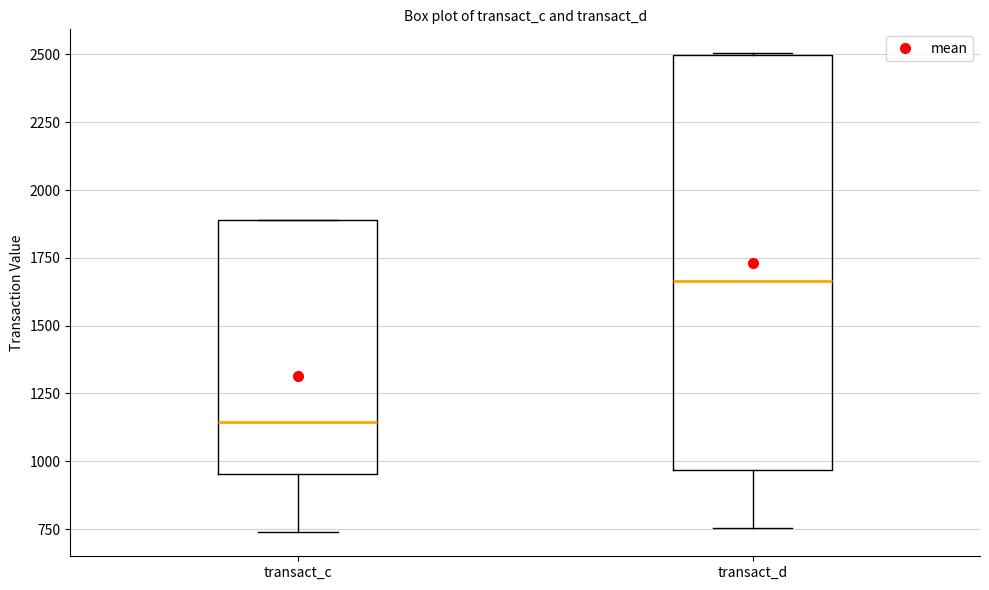

Which box's median line is the highest?

transact_d